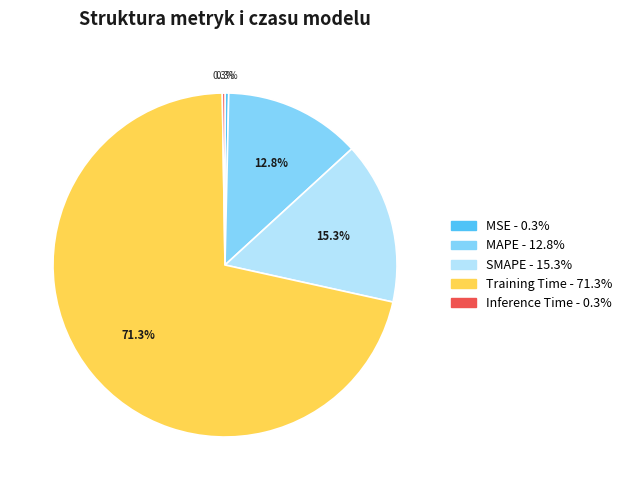

To the nearest percent, what is the difference between the largest and smallest slice percentages?

71%